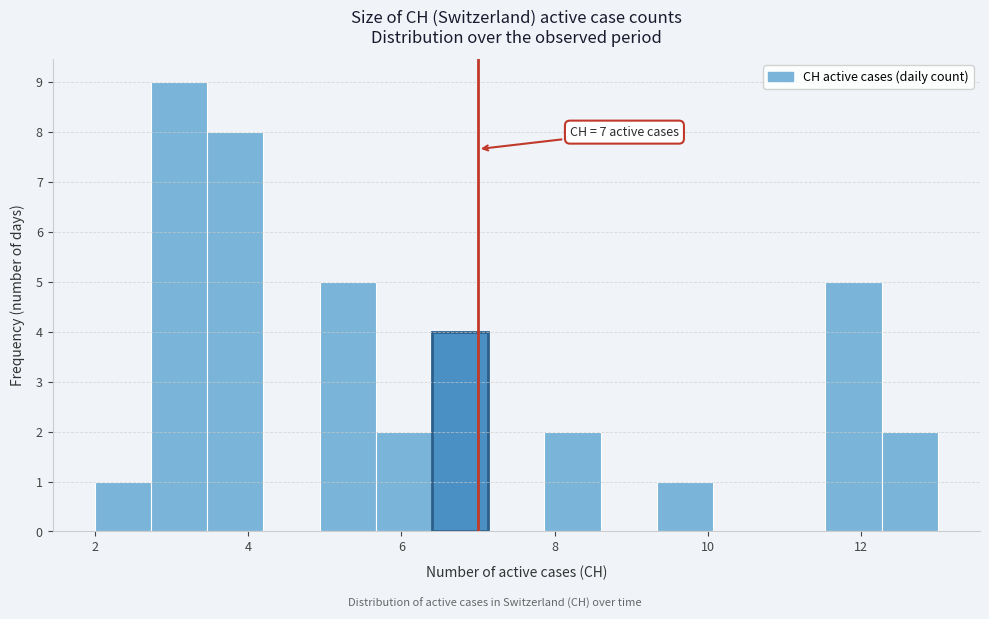

Read against the x-axis, roughly where is the centre of the tallest bar?

3.2